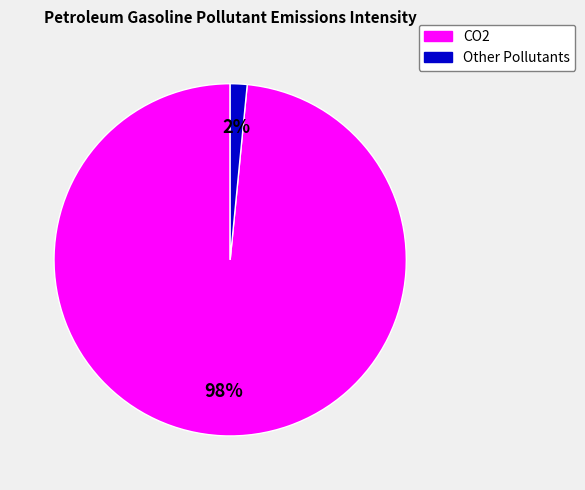

To the nearest percent, what is the average slice percentage?

50%